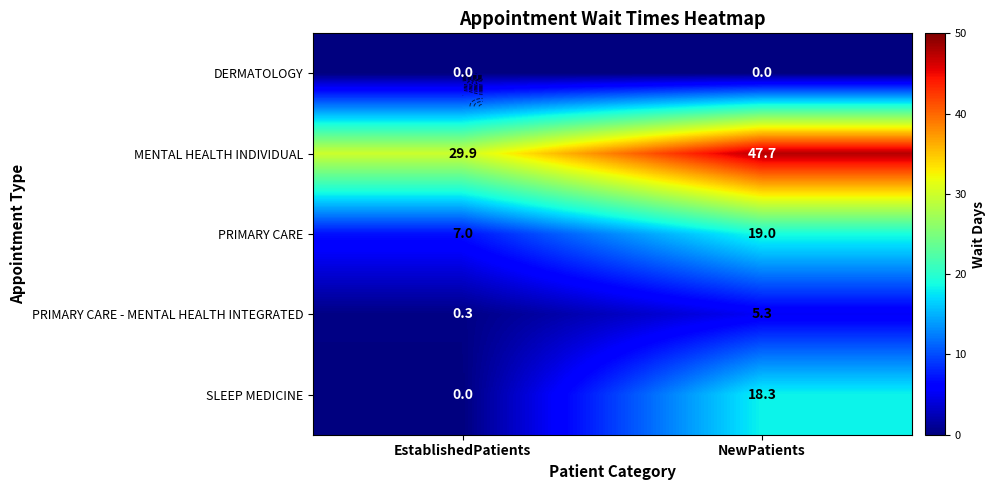

How many data points in SLEEP MEDICINE are above 18?

1